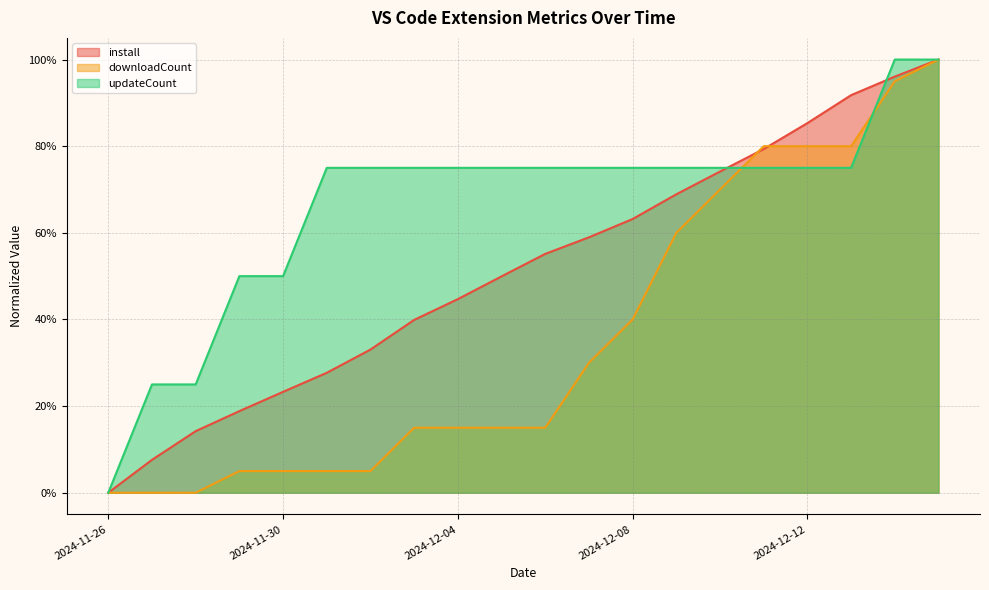

At which category is the sum across all series the highest?

2024-12-15